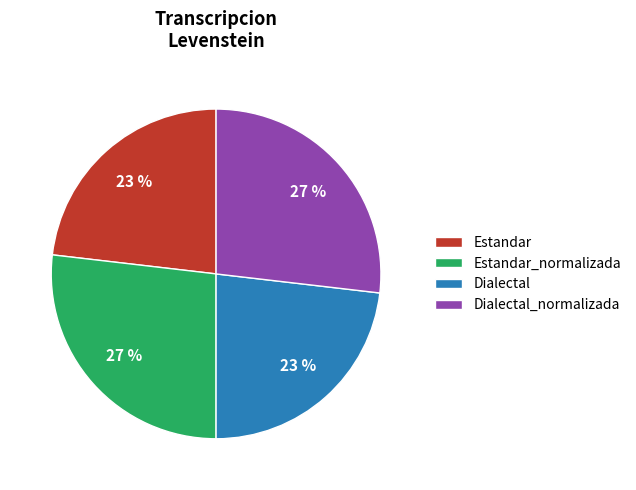

Combined, do Estandar_normalizada and Dialectal_normalizada account for over 50%?

Yes